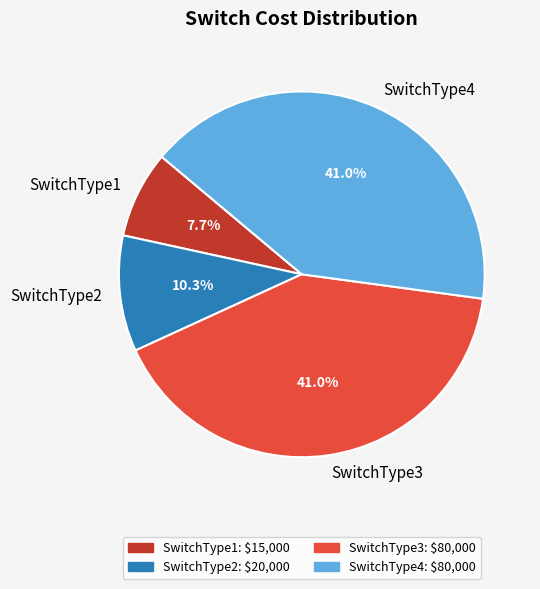

The SwitchType1 slice represents 1% of the pie. True or false?

False